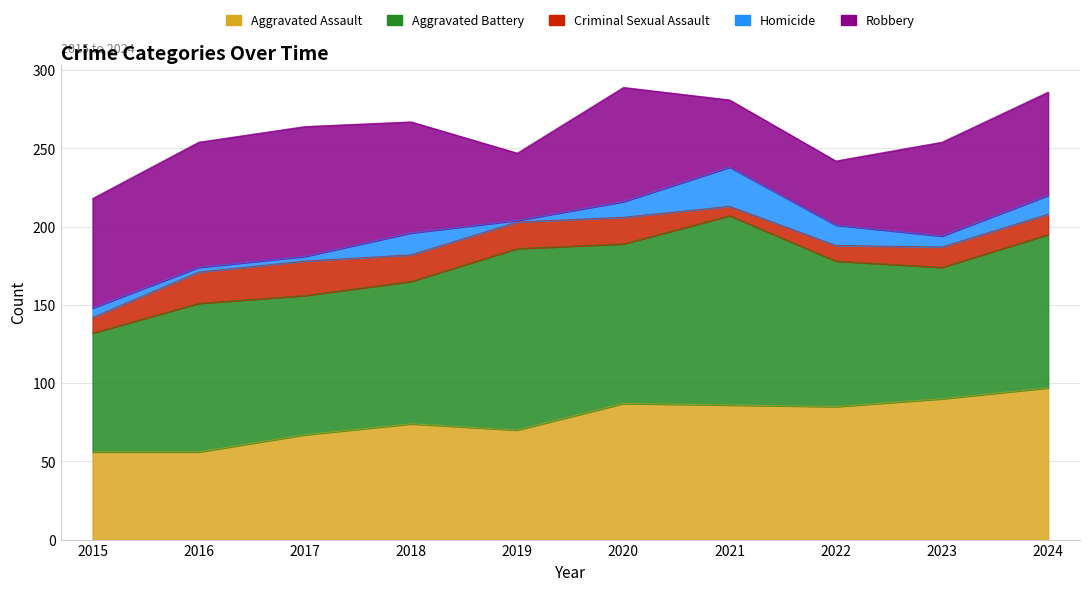

True or false: Homicide and Robbery cross at least once.

False